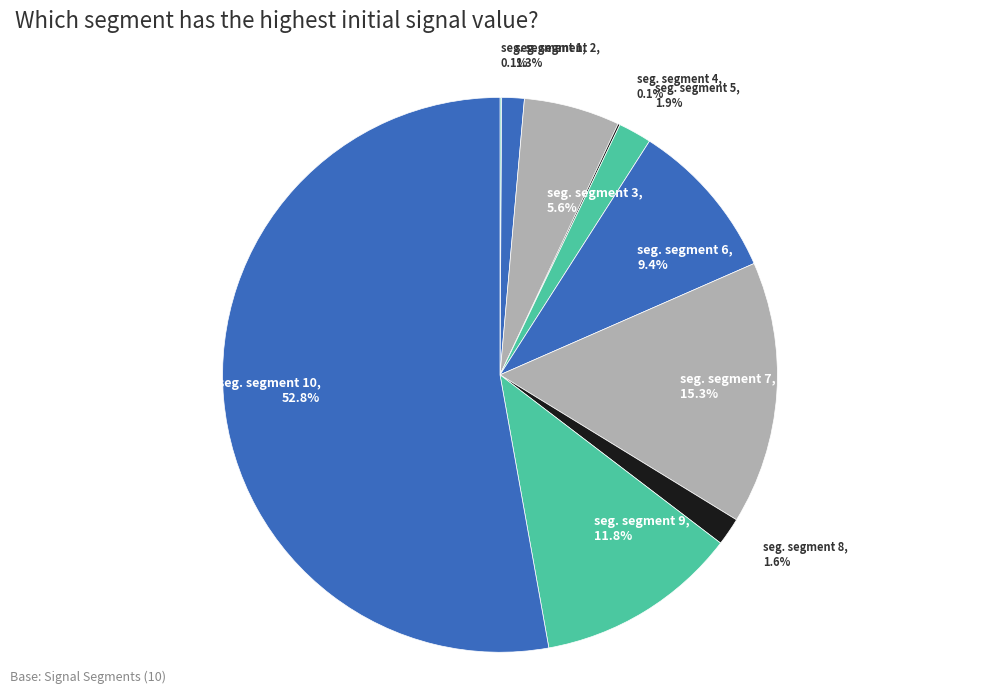

Does any single category account for the majority?

Yes